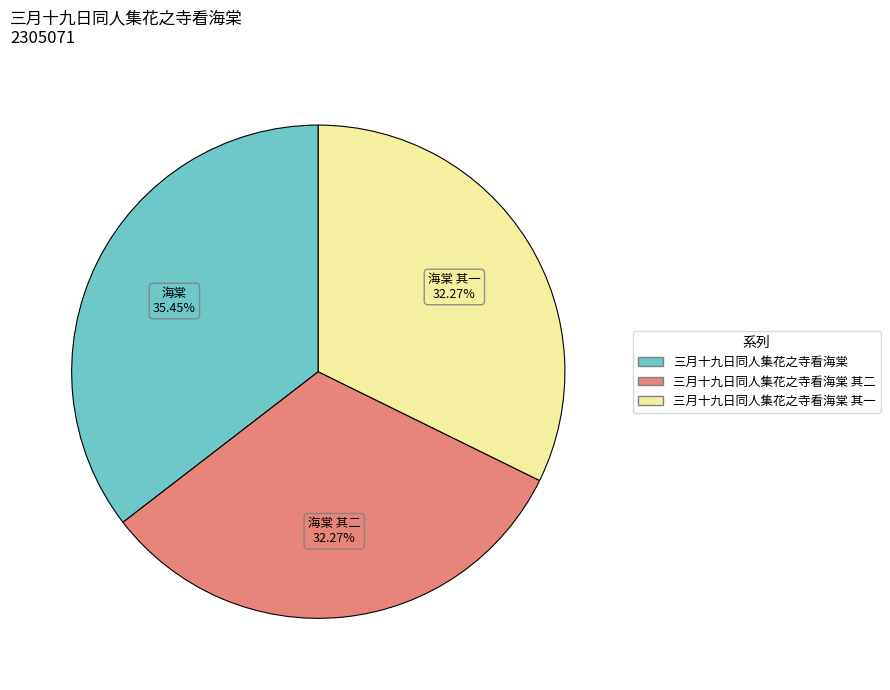

Does any single category account for the majority?

No